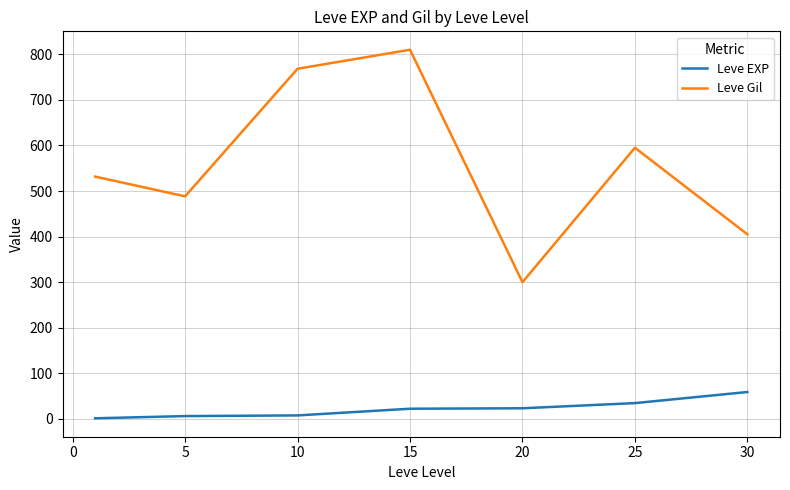

What is the difference between the maximum and minimum values in the Leve EXP series?

57.7